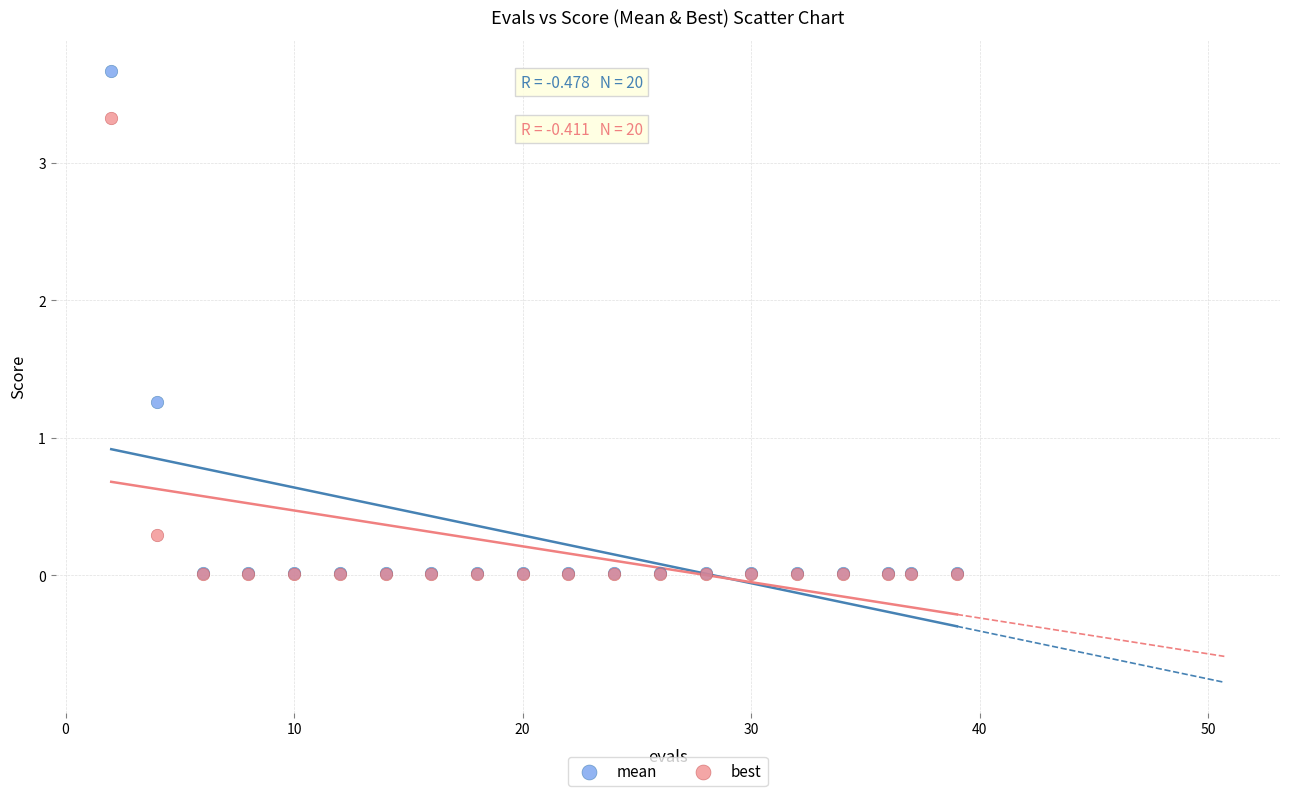

Which series has the widest spread of Y values?

mean